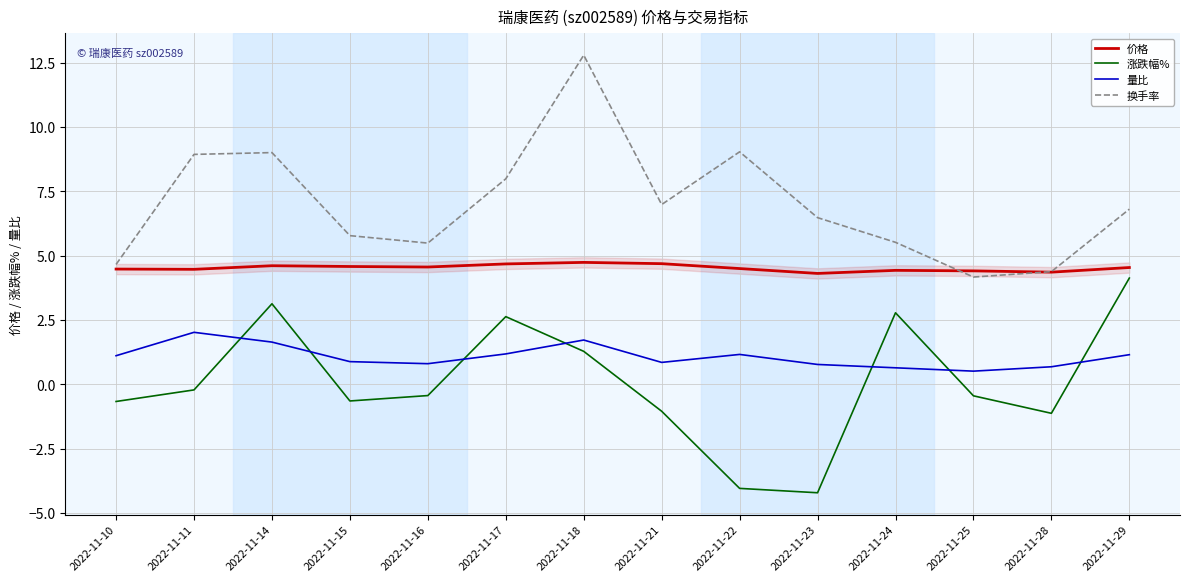

True or false: 价格 has a value of 4.5 at 2022-11-10.

True